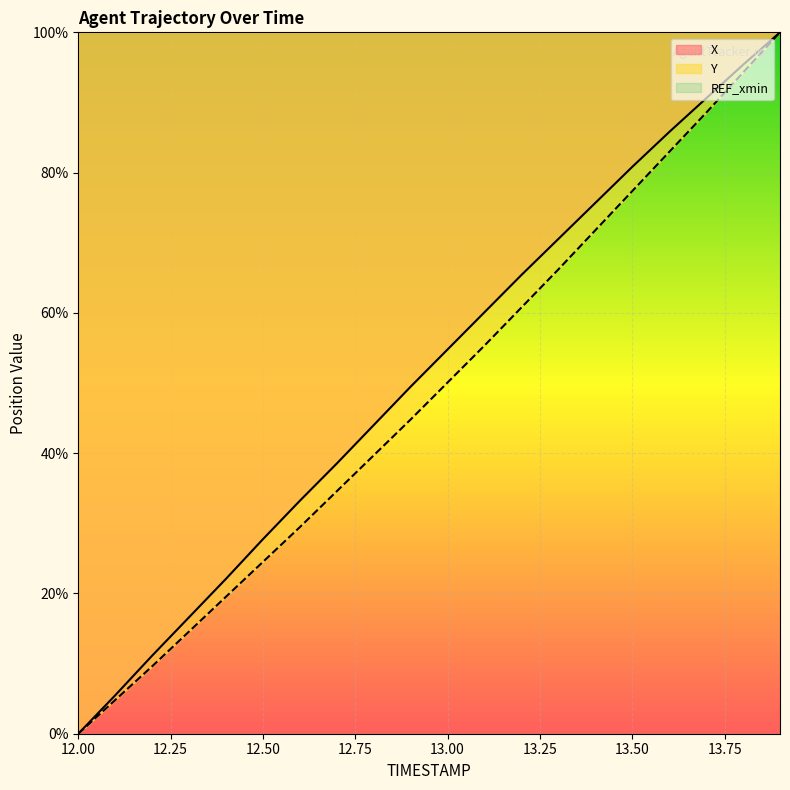

At which category is the sum across all series the highest?

13.9